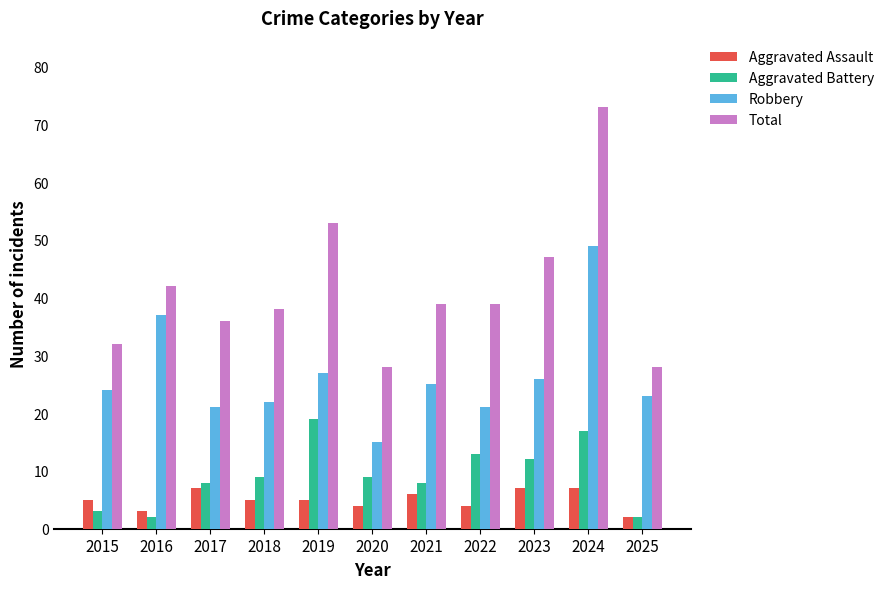

What is the total value across all series at 2017?

72